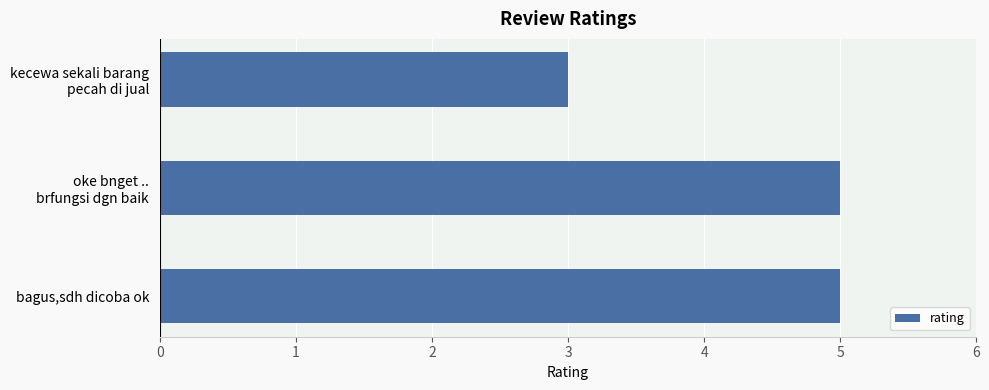

What is the average value?

4